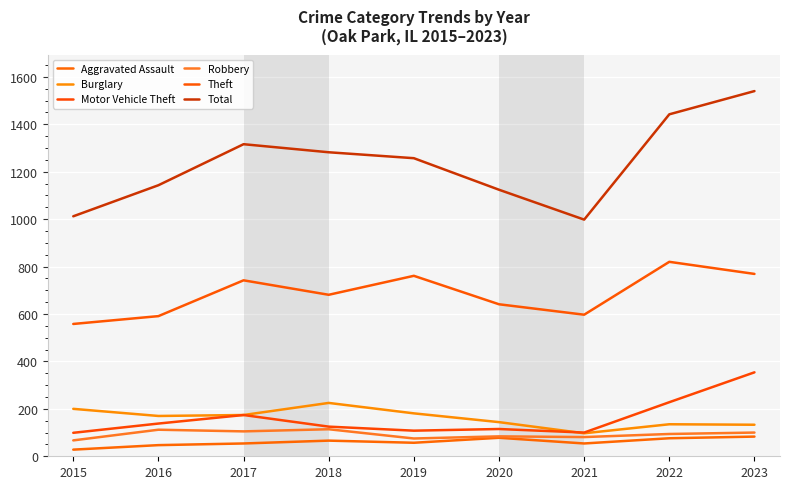

Rank the series at 2019 from lowest to highest value.

Aggravated Assault, Robbery, Motor Vehicle Theft, Burglary, Theft, Total